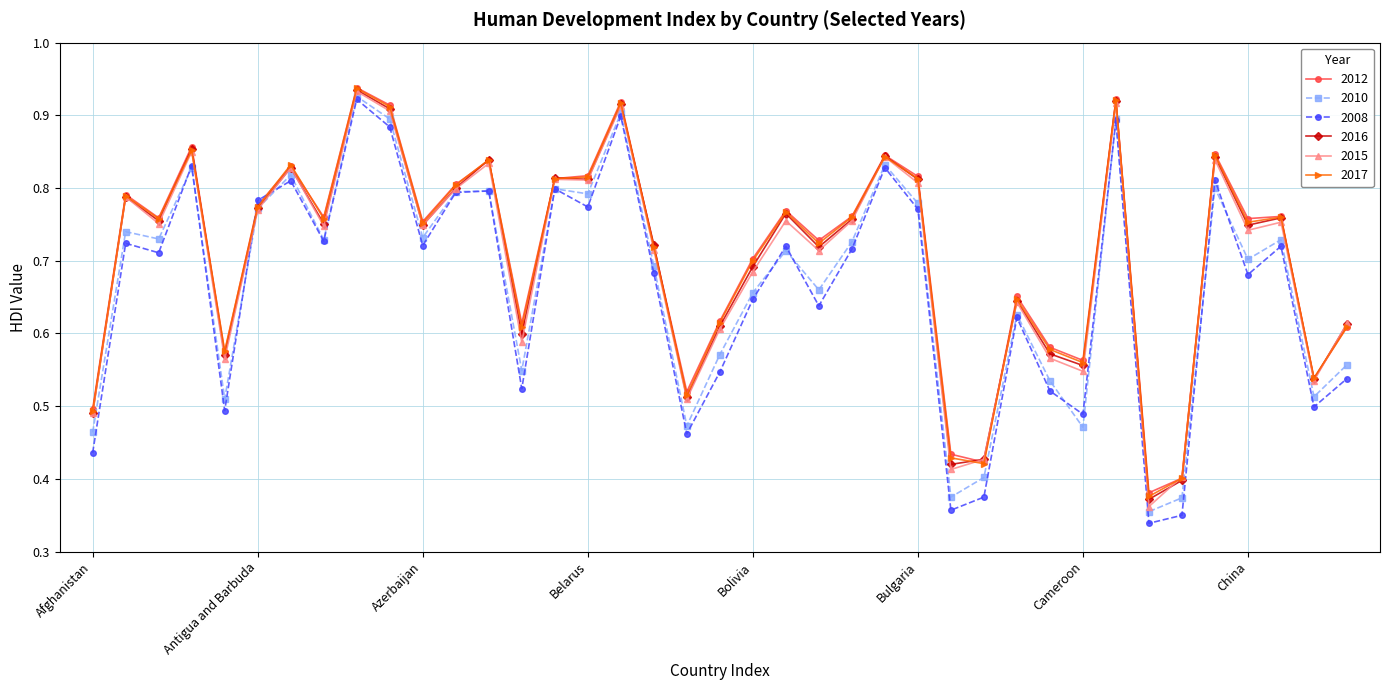

At how many categories does at least one series exceed 0?

39